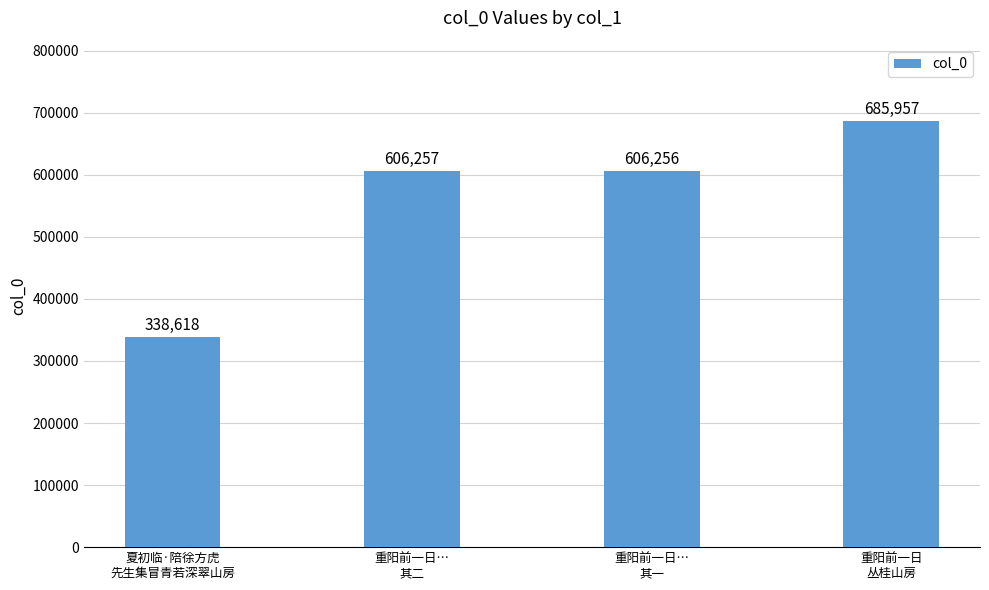

What is the sum of all values?

2237088